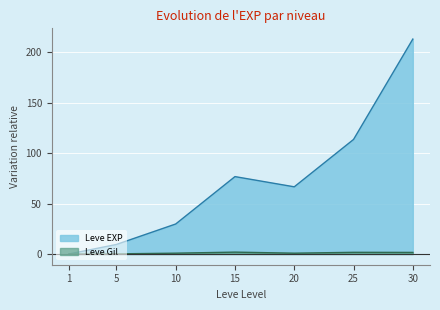

At how many categories does at least one series exceed 27?

5